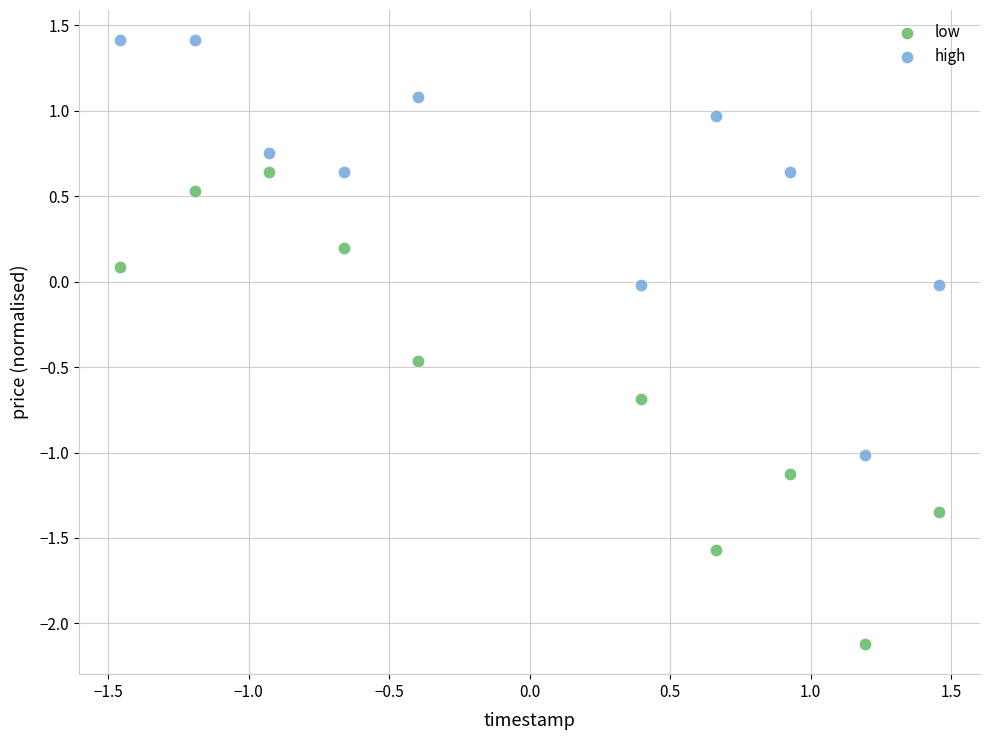

Across all data points, what is the range of X values (max minus min)?

2.9